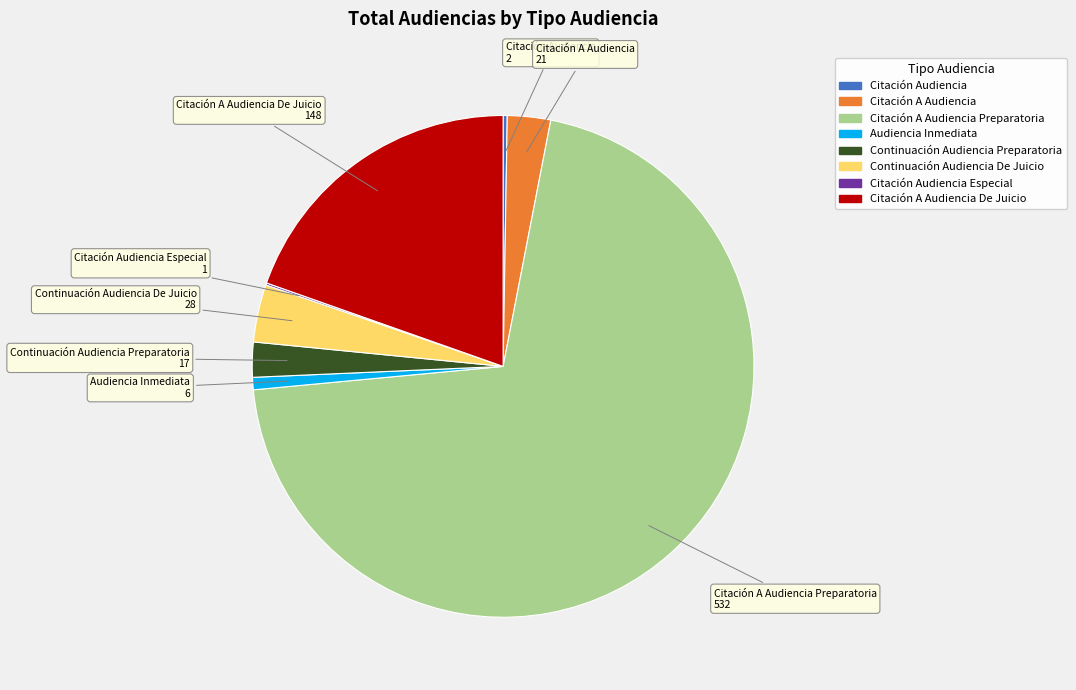

Does any single category account for the majority?

Yes